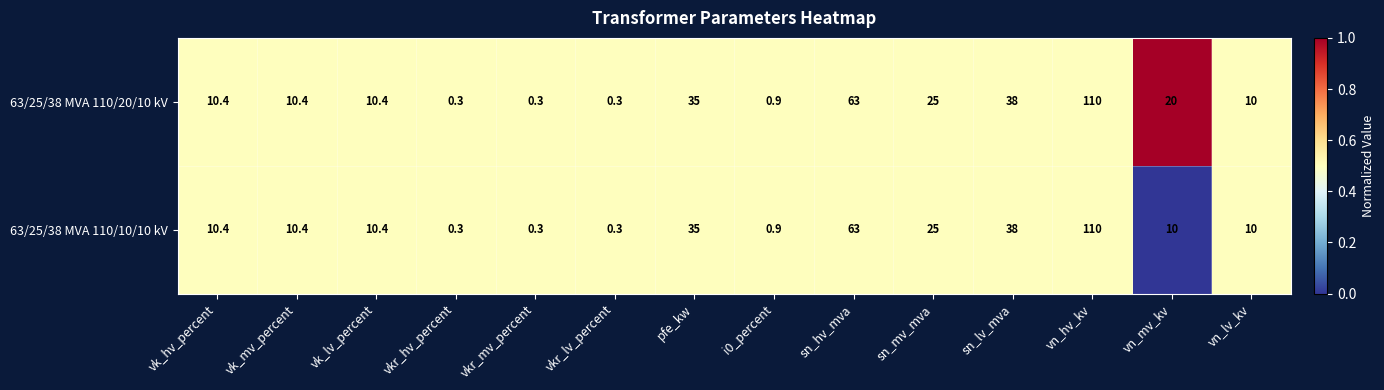

Which series has the largest total across all categories?

63/25/38 MVA 110/20/10 kV